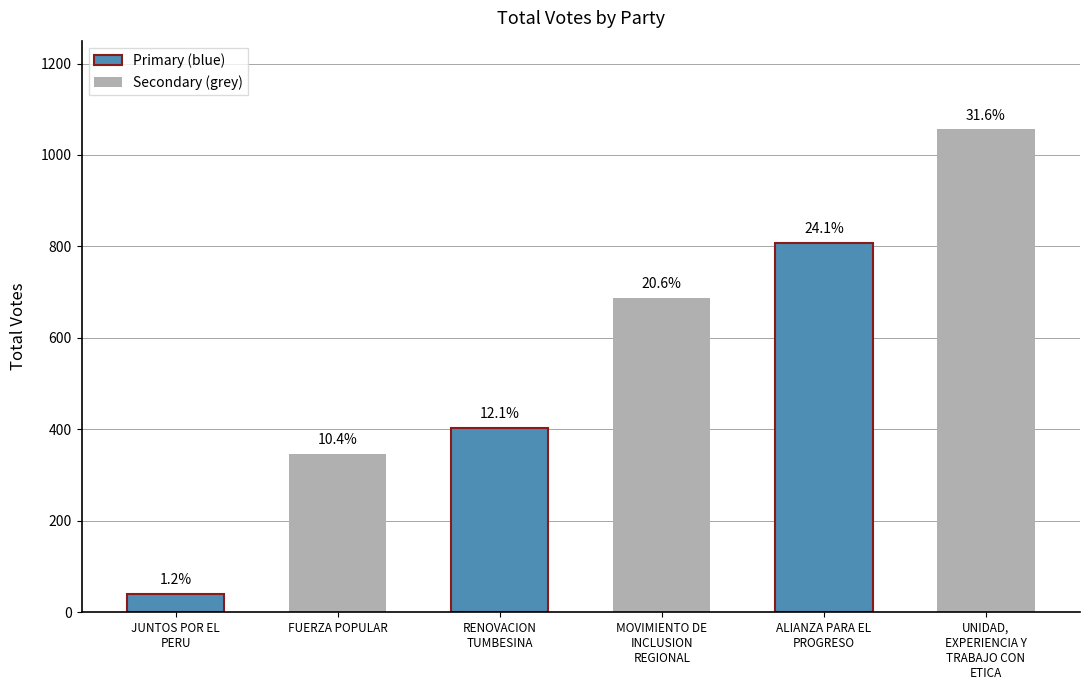

What is the maximum value shown in the chart?

1056